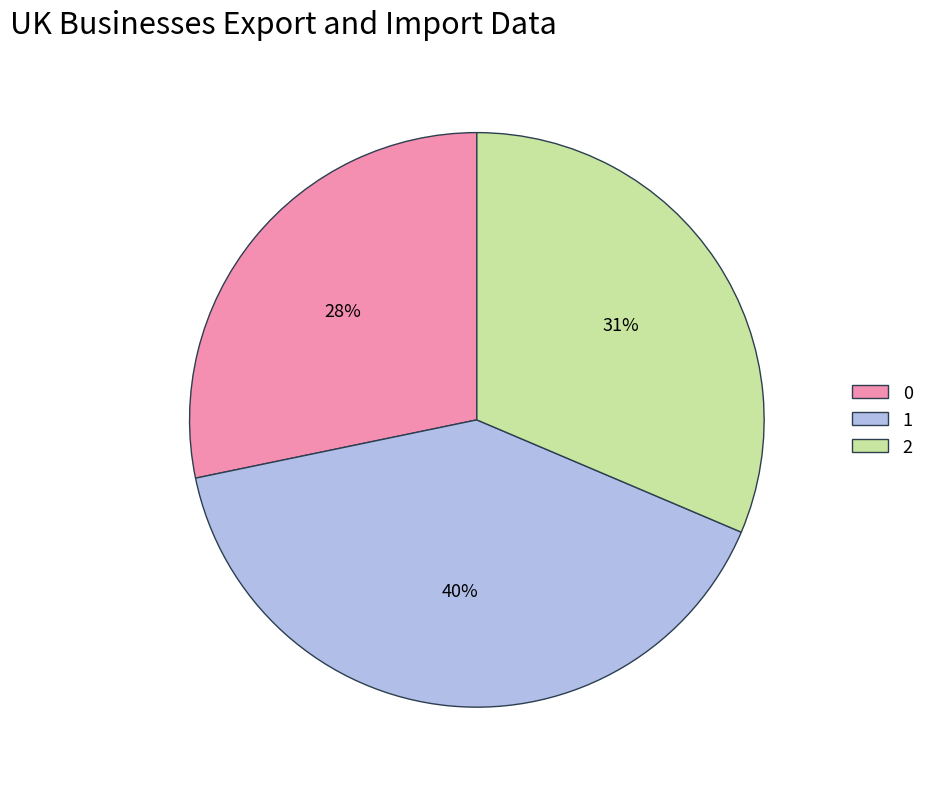

To the nearest percent, what portion does 2 represent?

31%